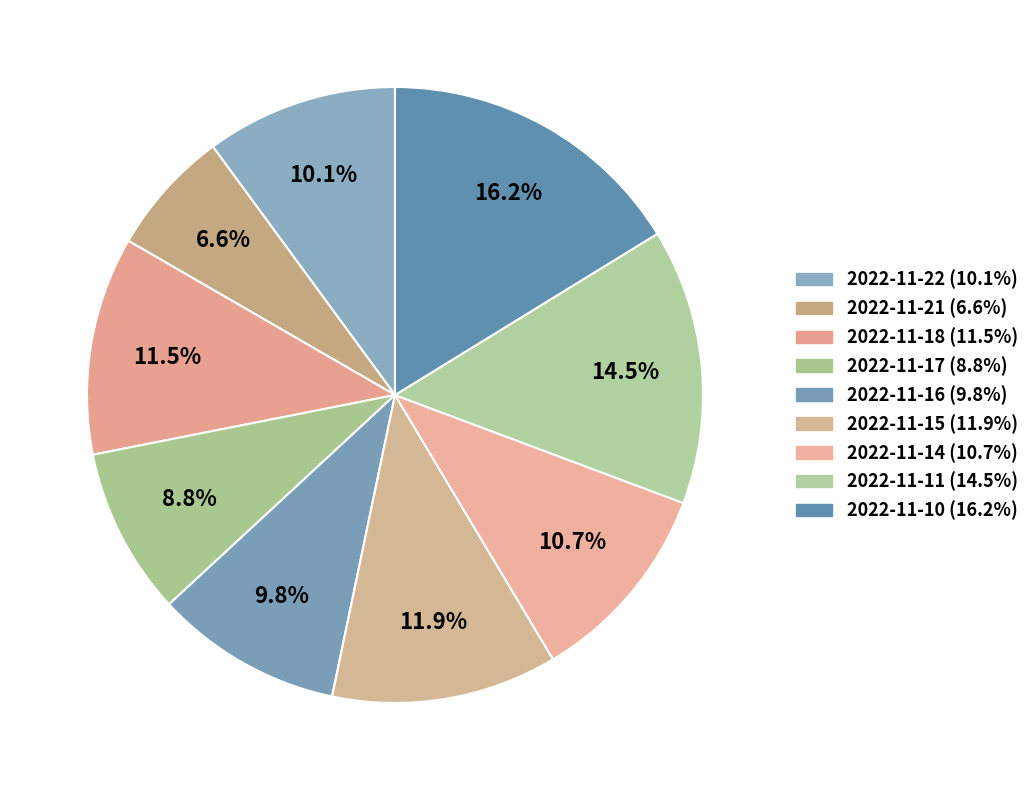

Which category has the biggest portion of the pie?

2022-11-10